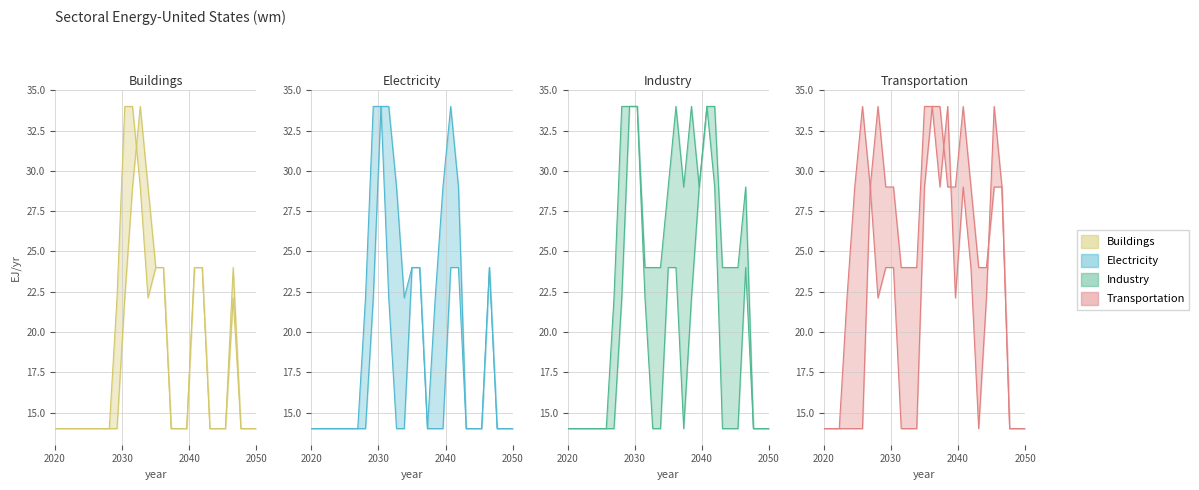

How many intersections are there between Buildings and Industry?

1